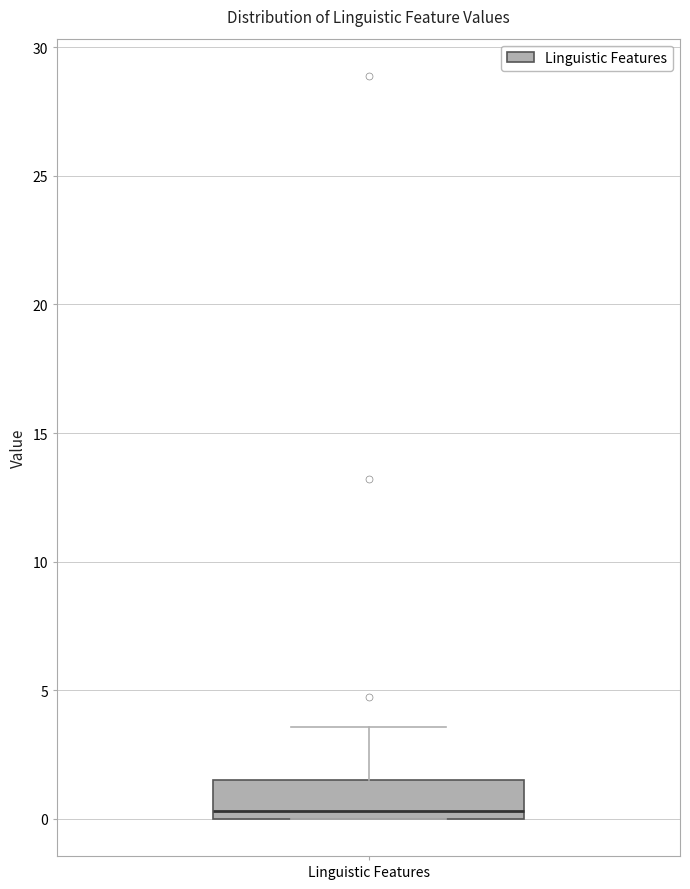

Transcribe this box plot: give where the median line is, the range the box spans, and where the two whiskers end, as read against the y-axis. The values are not printed on the chart, so give them approximately, as read against the axis.

median 0.5, box 0.0 to 1.5, whiskers 0.0 to 3.5